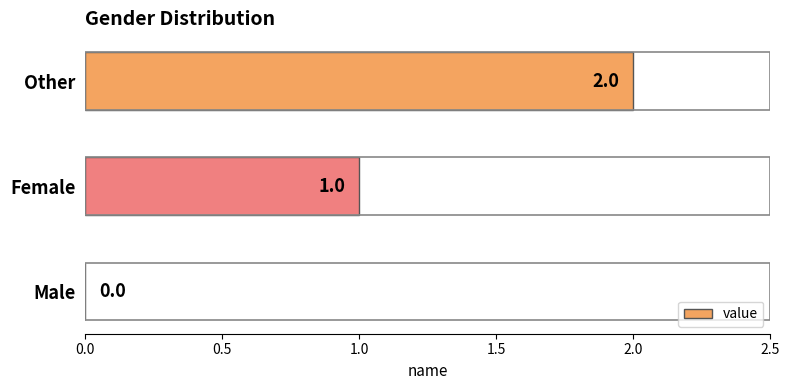

How many positive values are there?

2